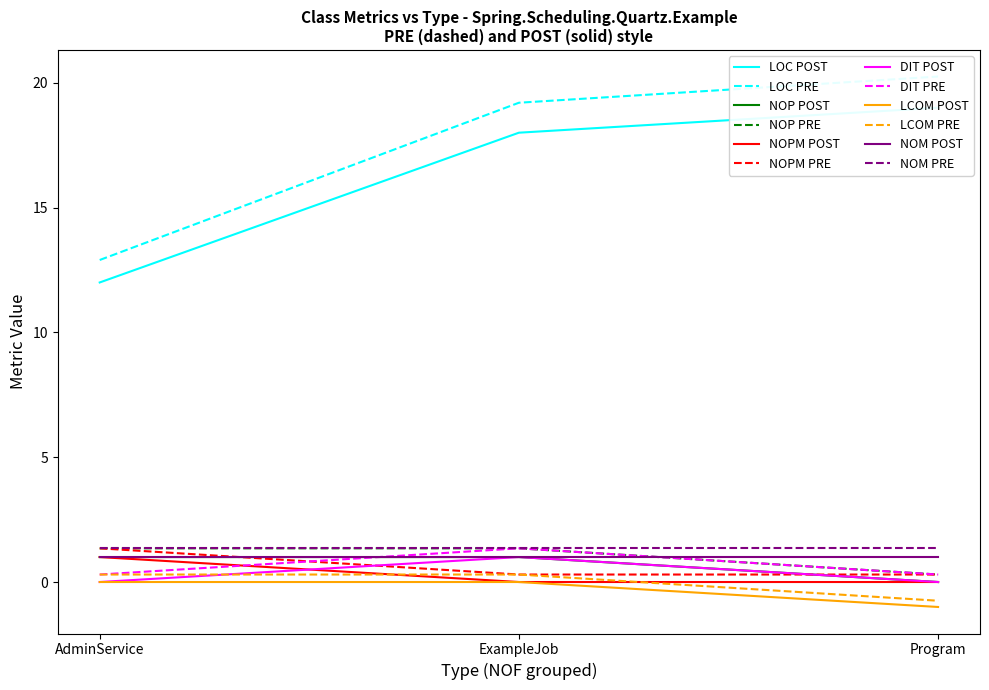

The value of NOPM PRE at AdminService is 1.4. True or false?

True